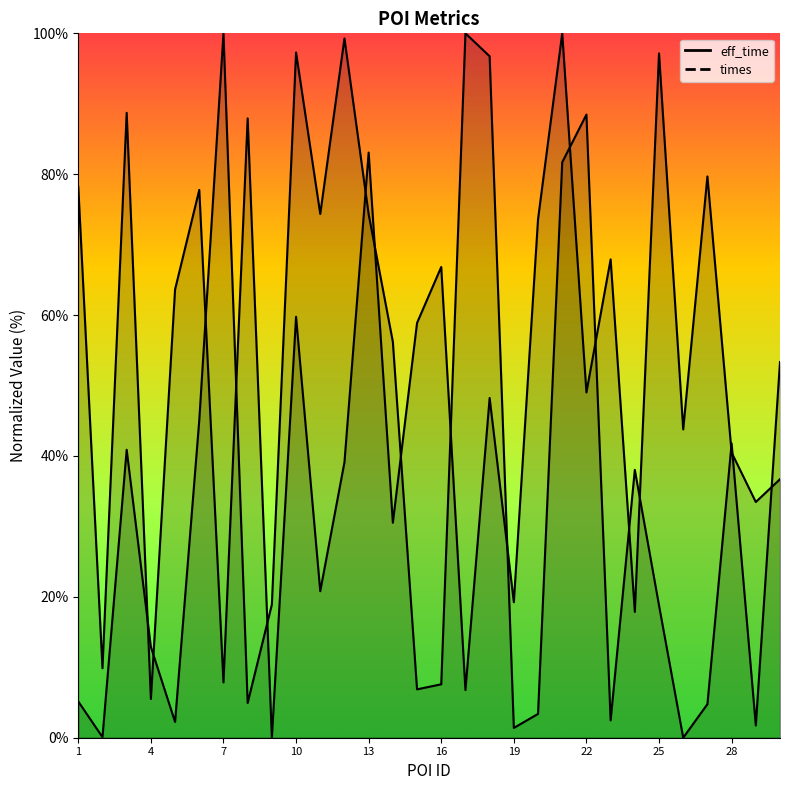

Reading left to right, transcribe all the data shown in this chart.

eff_time: 78.2	9.9	88.7	5.5	63.6	77.8	7.9	87.9	0.0	59.8	20.8	39.1	83.1	30.5	58.9	66.8	6.8	48.2	19.2	73.6	100.0	49.0	67.9	17.9	97.2	43.8	79.7	40.5	33.5	36.7
times: 5.1	0.1	40.9	12.9	2.2	45.1	100.0	4.9	18.9	97.3	74.4	99.3	74.3	56.2	6.9	7.6	100.0	96.7	1.4	3.4	81.7	88.5	2.5	38.0	18.8	0.0	4.8	41.8	1.7	53.3